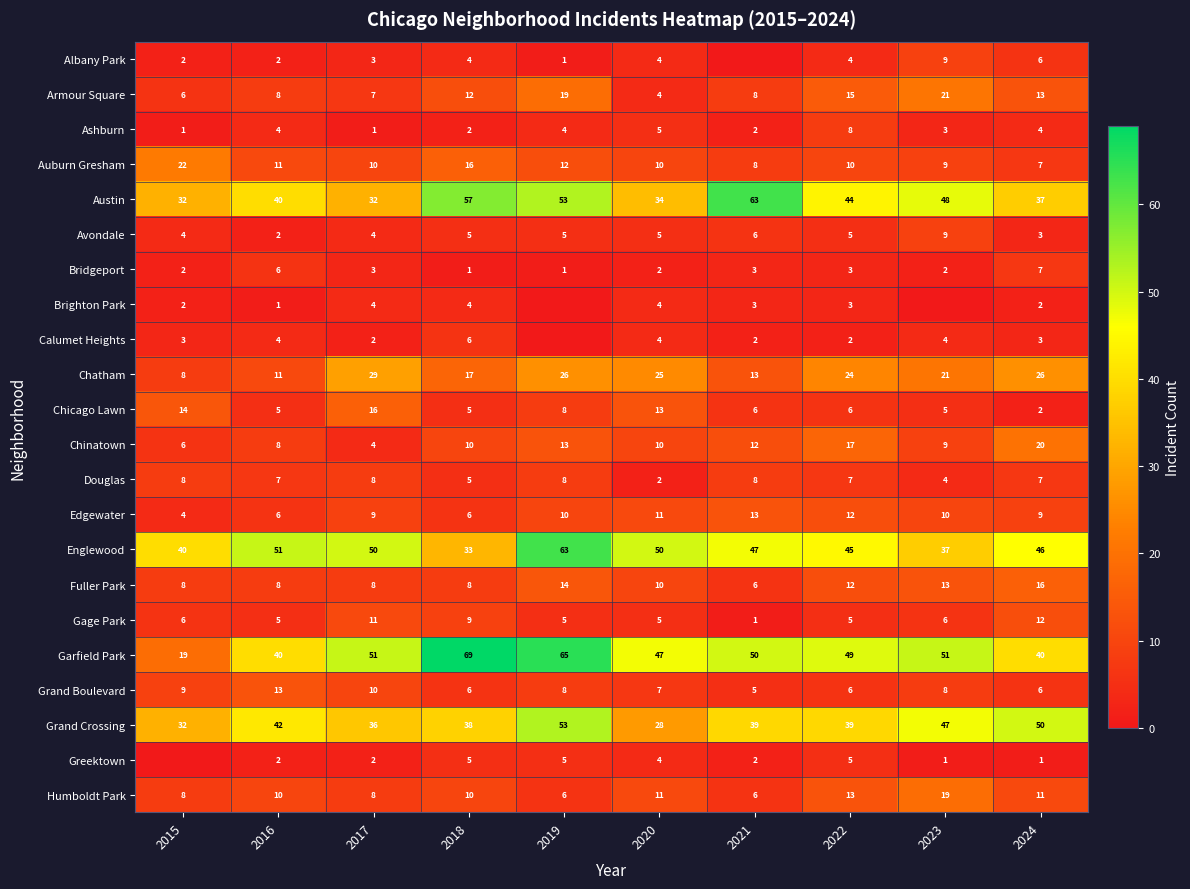

Read the Armour Square value at 2016, to the nearest 10.

10